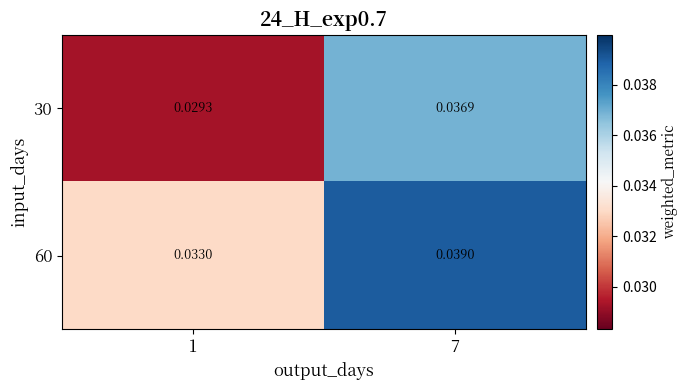

How many distinct data groups are displayed?

2